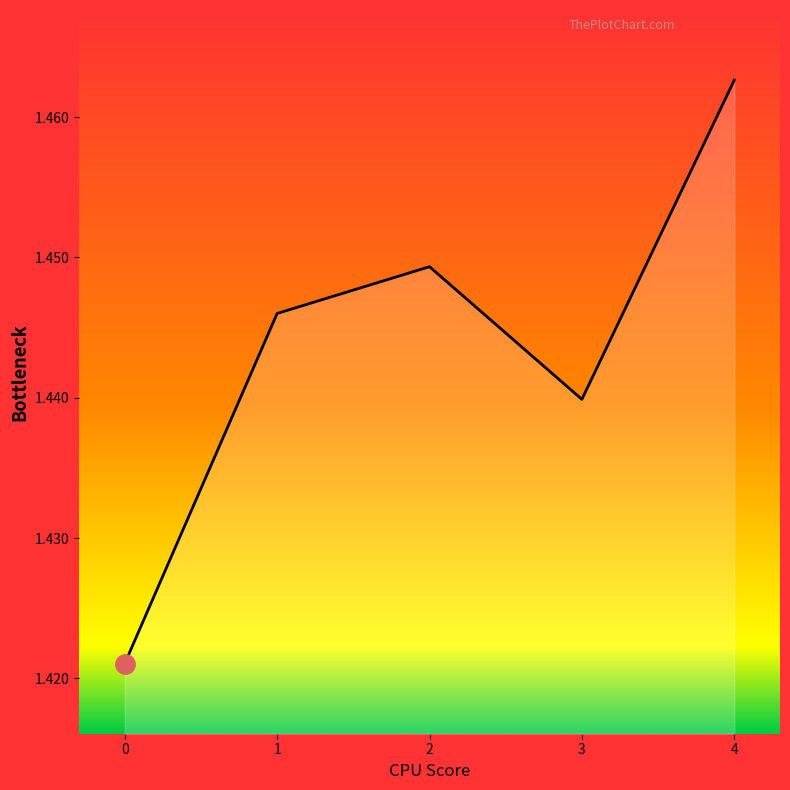

At which category does the chart reach its peak across all series?

4